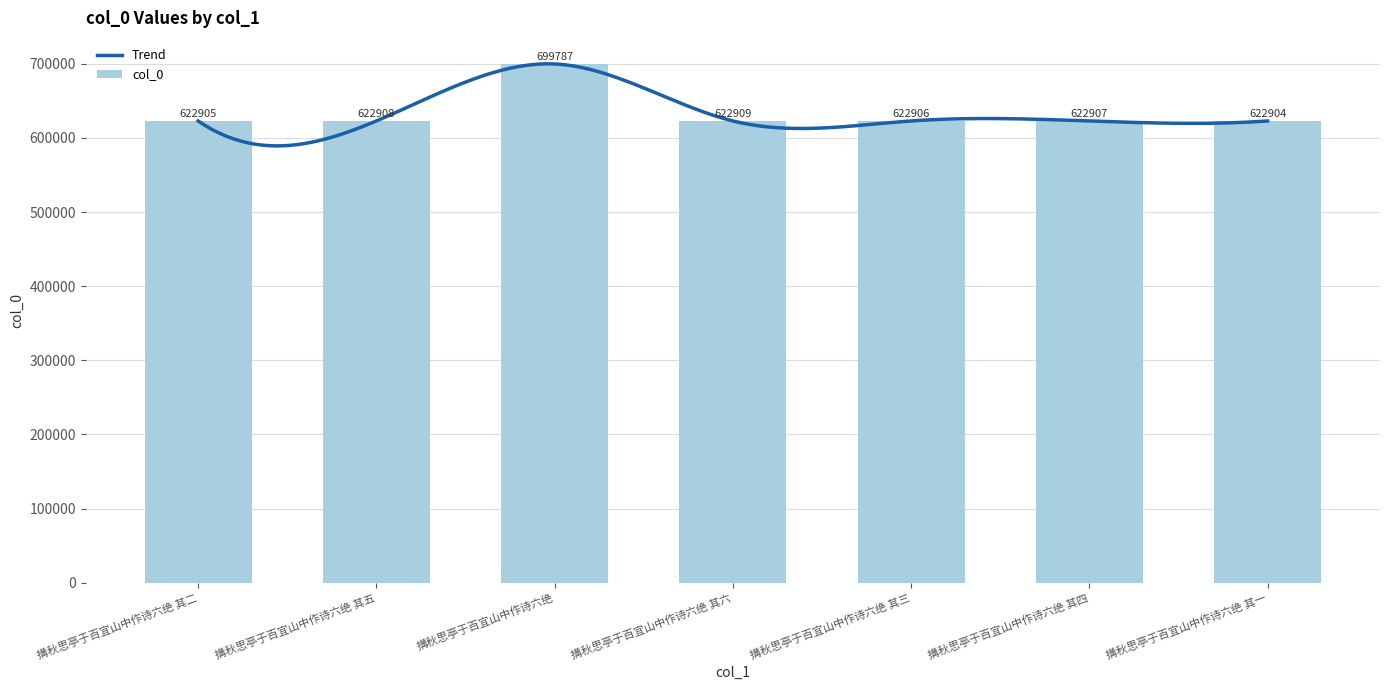

How many bars are there in total?

7